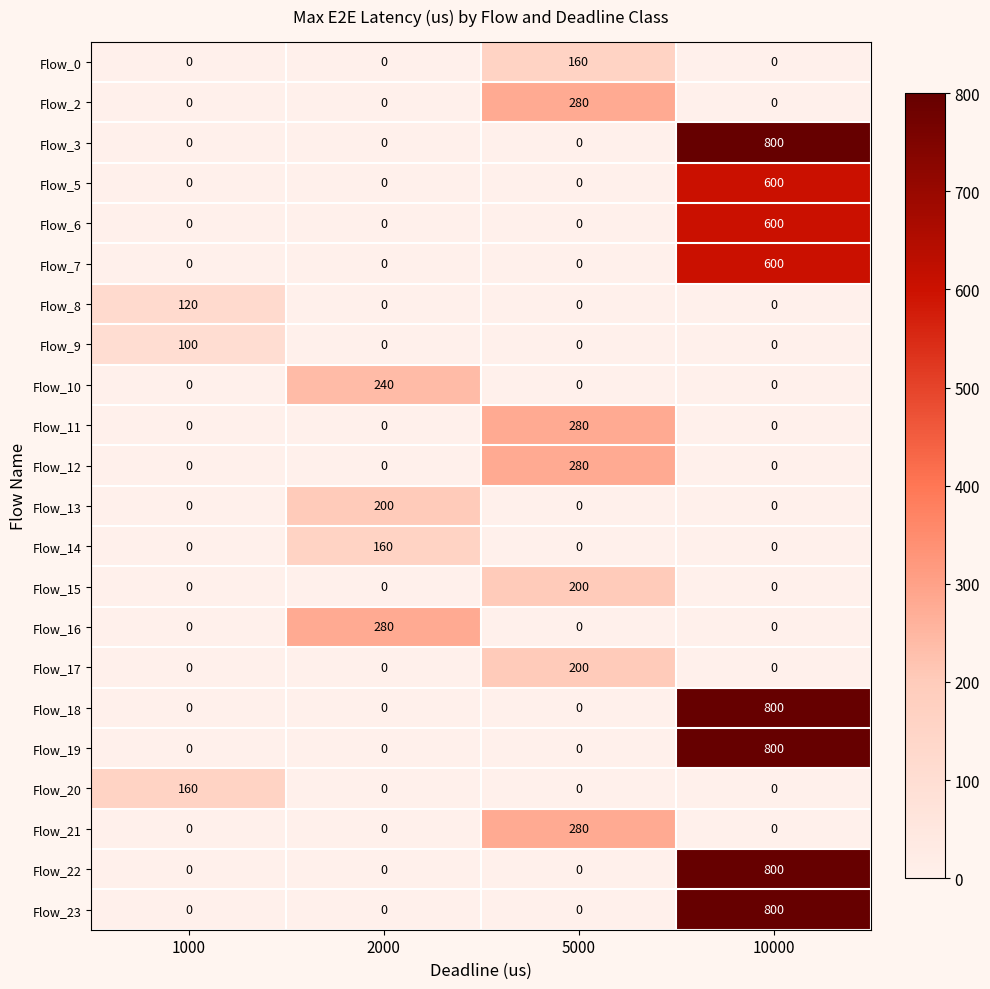

Count the number of categories in the chart.

4